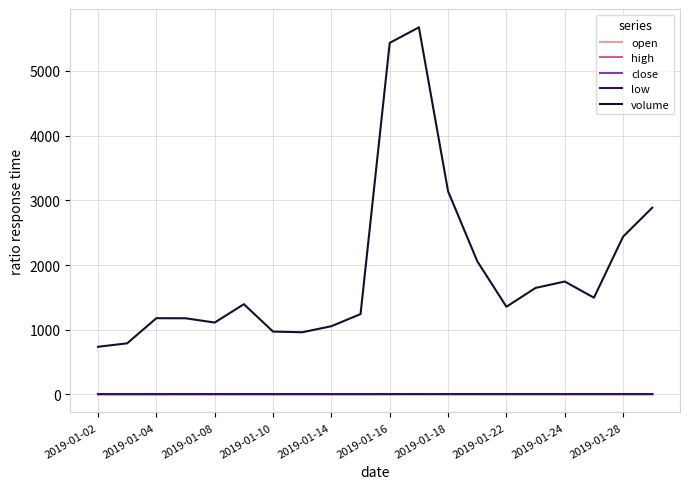

At which label is volume closest to 3204?

2019-01-18